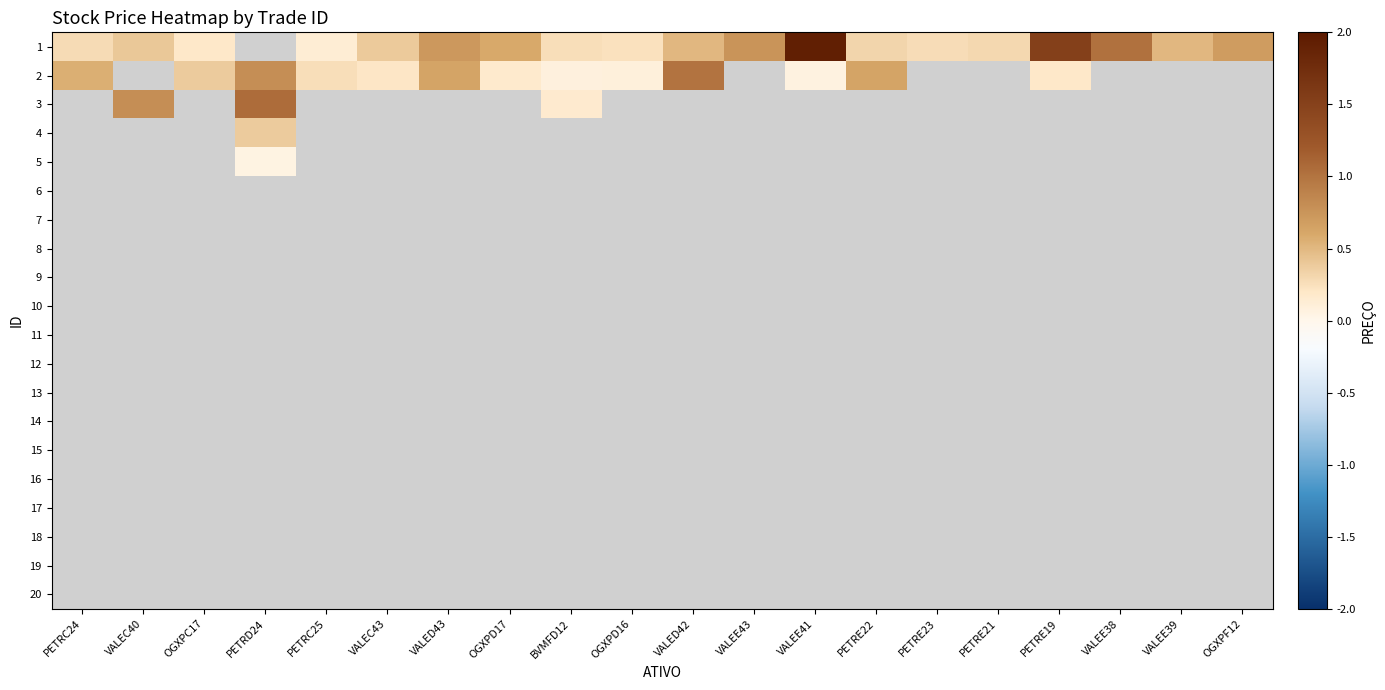

Between VALED42 and VALEE39, which series saw the biggest shift?

1